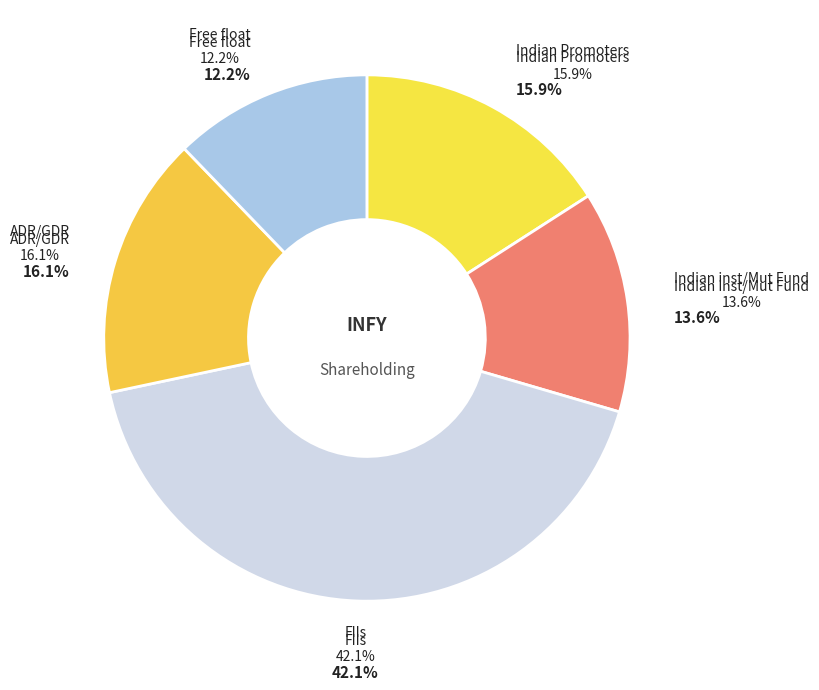

To the nearest percent, what is the combined percentage of ADR/GDR and Free float?

28%